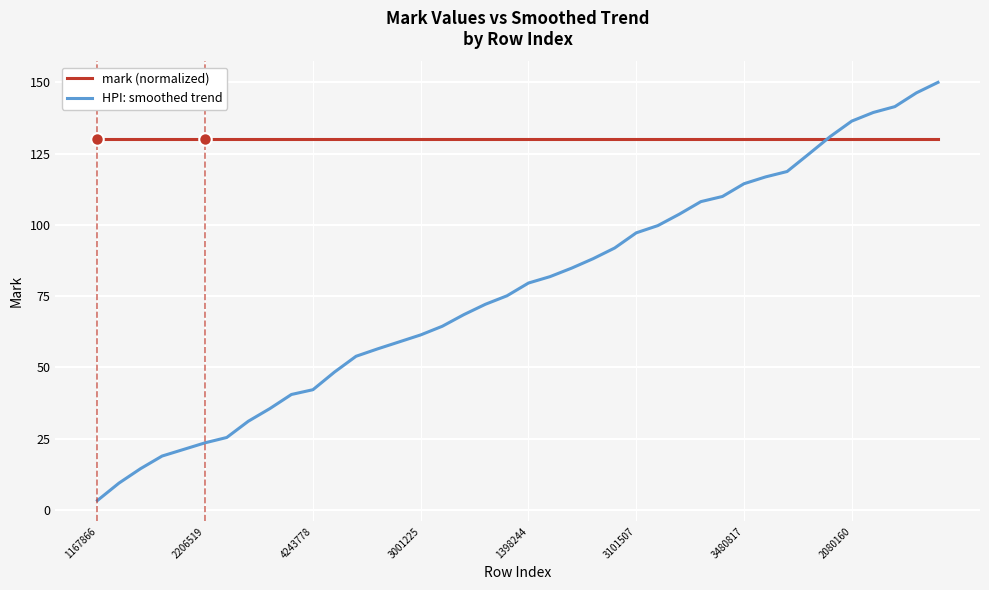

At how many categories does at least one series exceed 52?

40